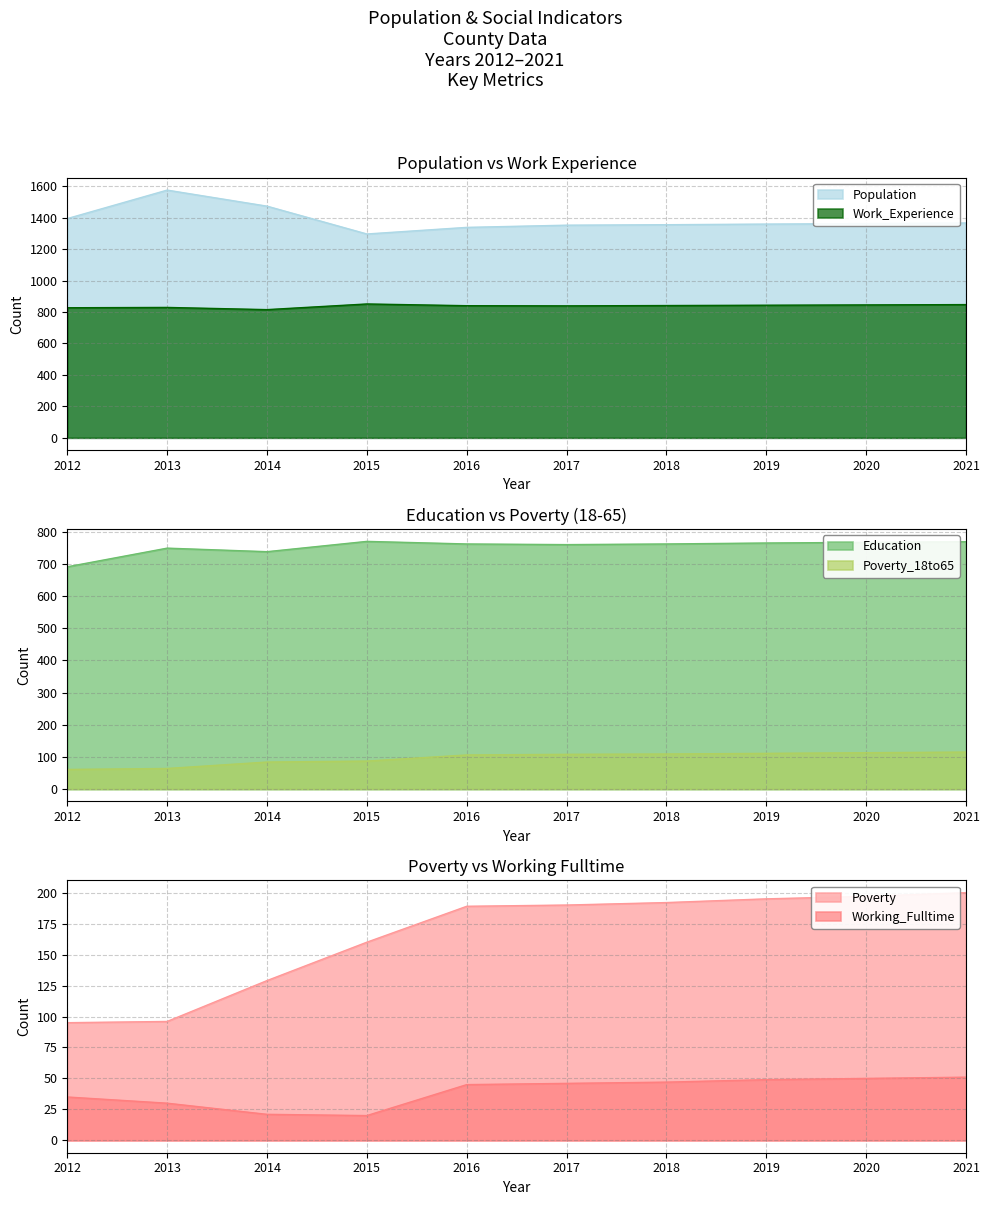

True or false: Poverty has more than 2 points higher than both neighbors.

False